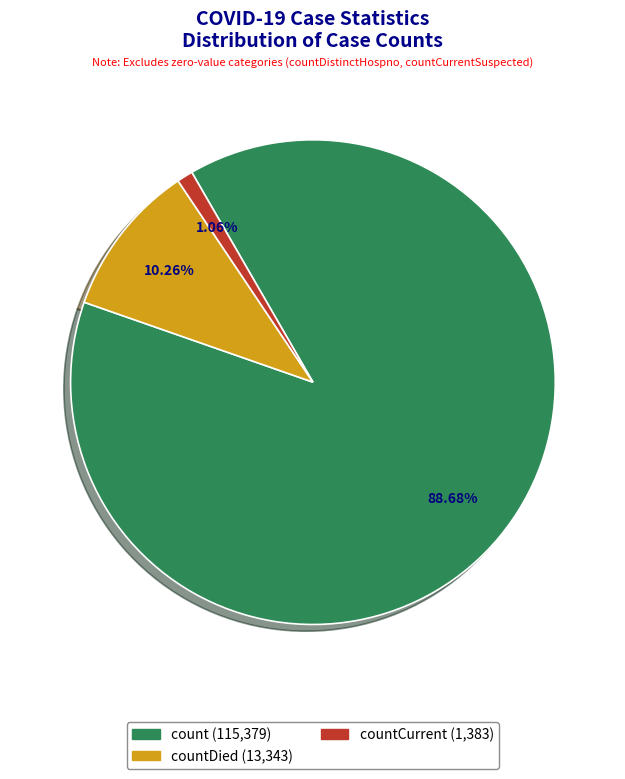

To the nearest percent, what is the difference between the largest and smallest slice percentages?

88%